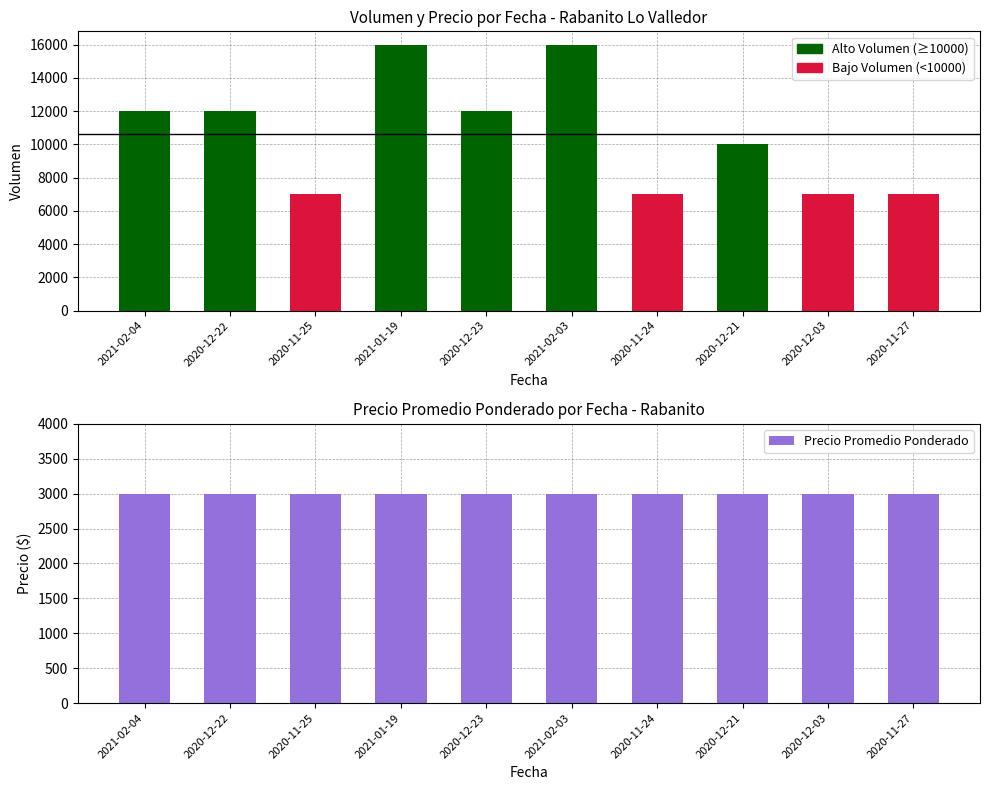

Which series has the widest spread of values?

Volumen